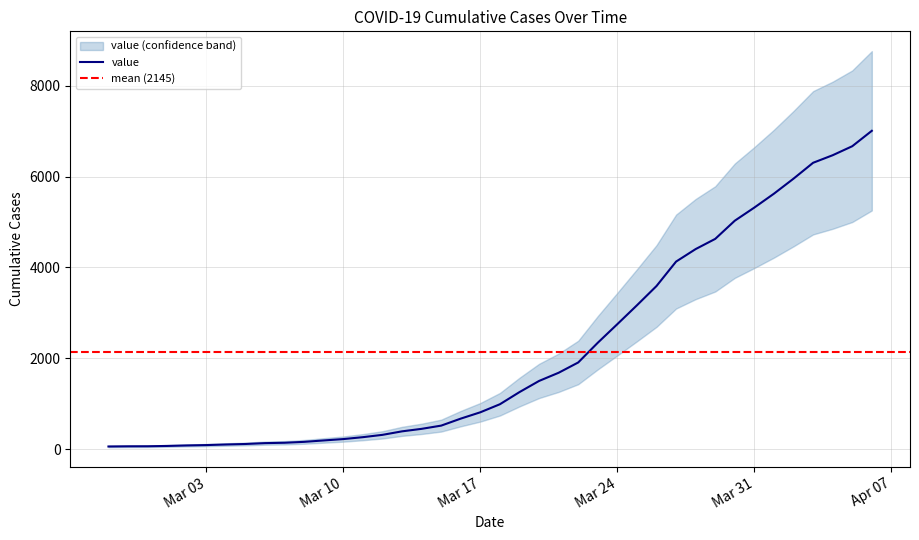

Reading left to right, what are all the values shown in this chart?

65	69	70	77	88	96	109	120	139	147	167	198	228	270	321	398	453	524	678	817	994	1261	1506	1686	1912	2346	2755	3169	3593	4130	4405	4629	5029	5318	5623	5953	6302	6468	6666	7005